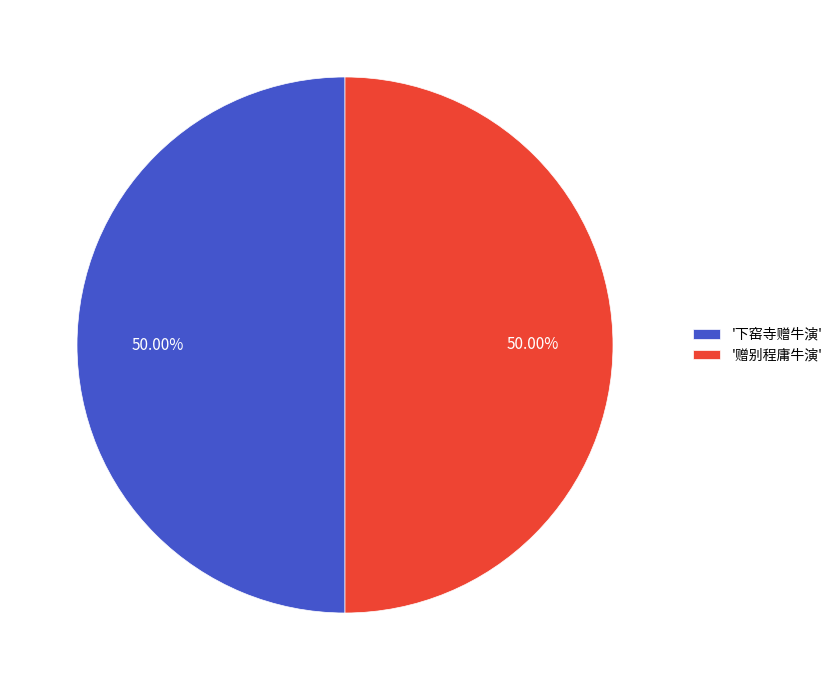

What is the ratio of the value at '下窑寺赠牛演' to the value at '赠别程庸牛演'?

1.0